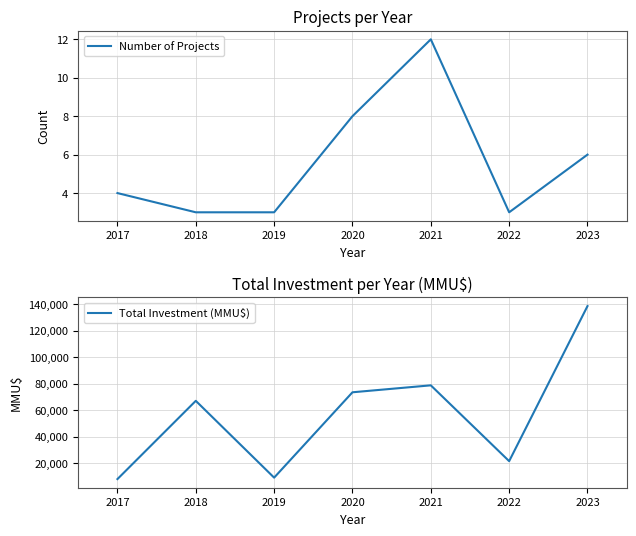

What is the difference between the second highest and minimum values in the Number of Projects series?

5